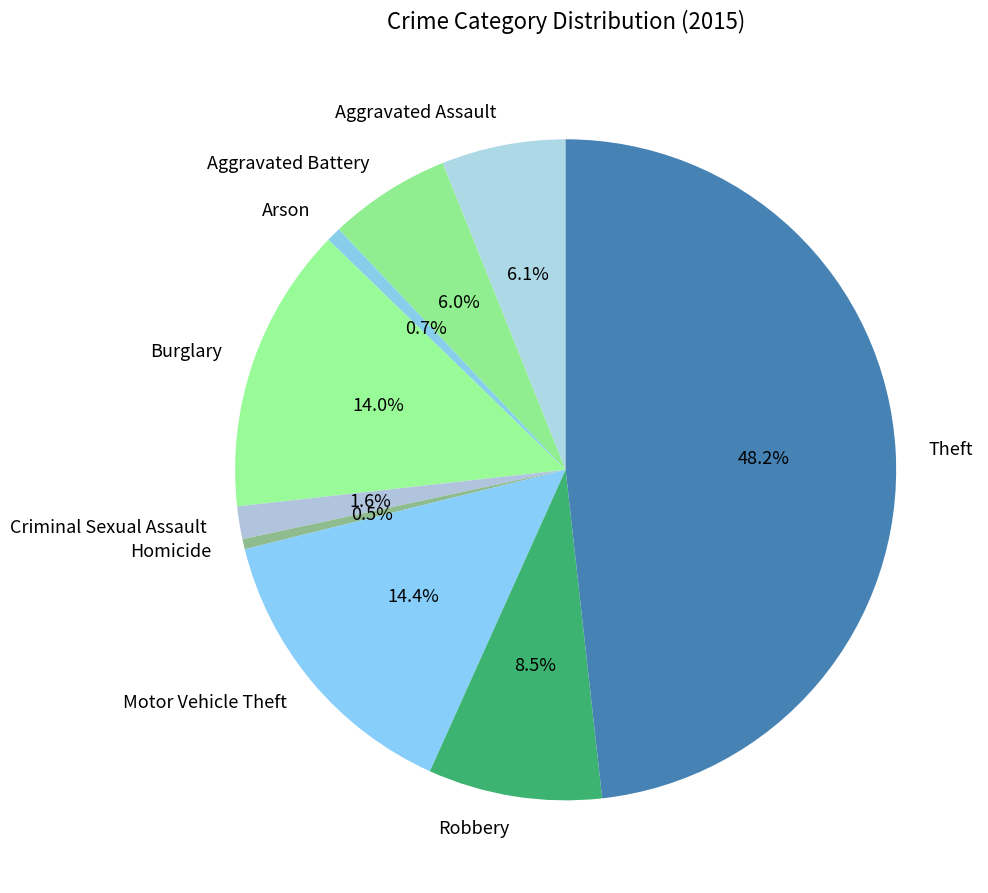

True or false: Arson accounts for 1% of the total.

True